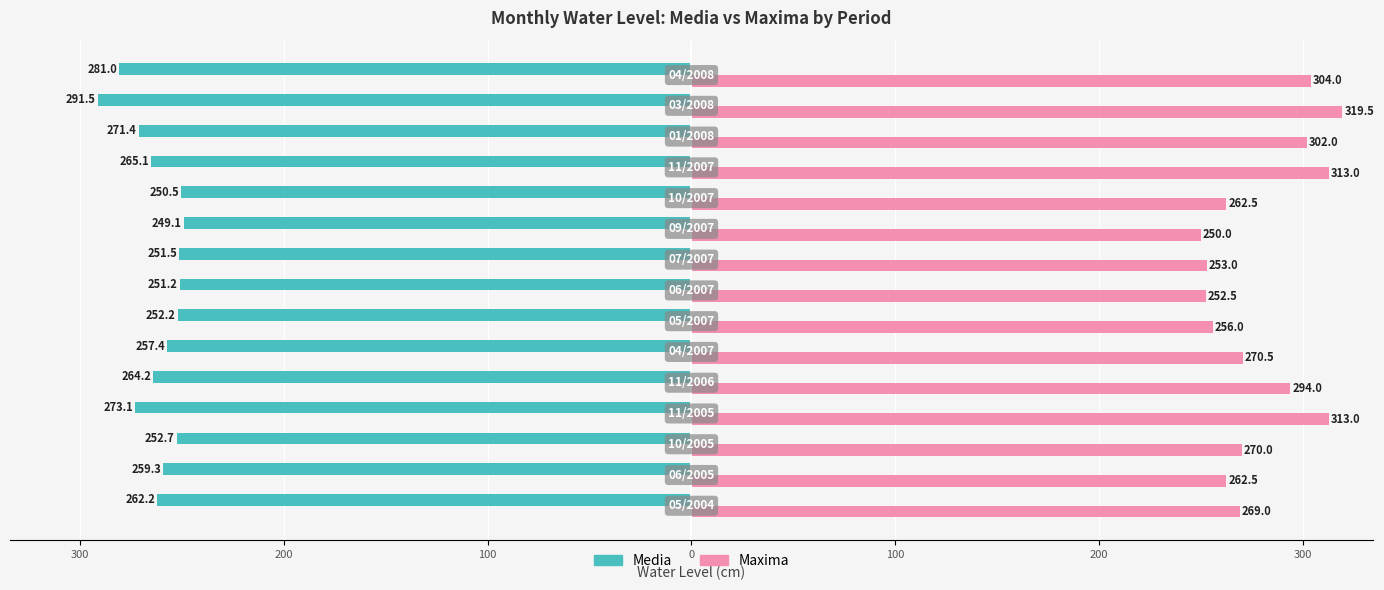

What are all the series names shown in the legend?

Media, Maxima